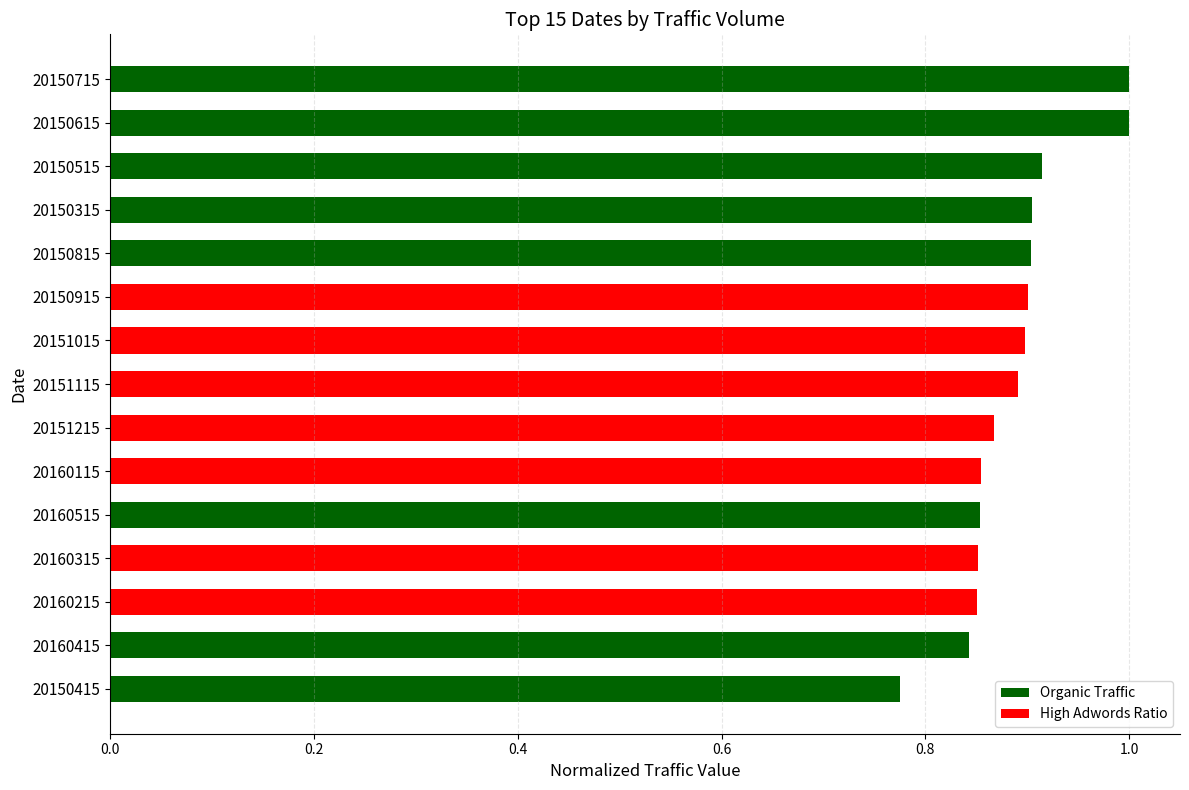

What is the greatest value displayed?

1.0